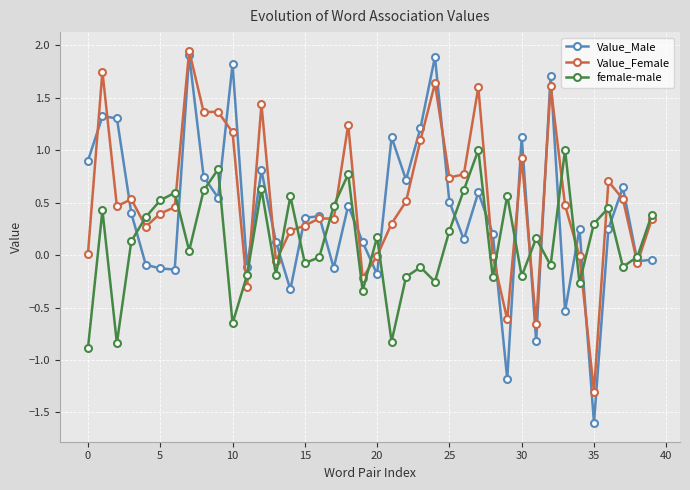

Which series has the largest range (max minus min)?

Value_Male